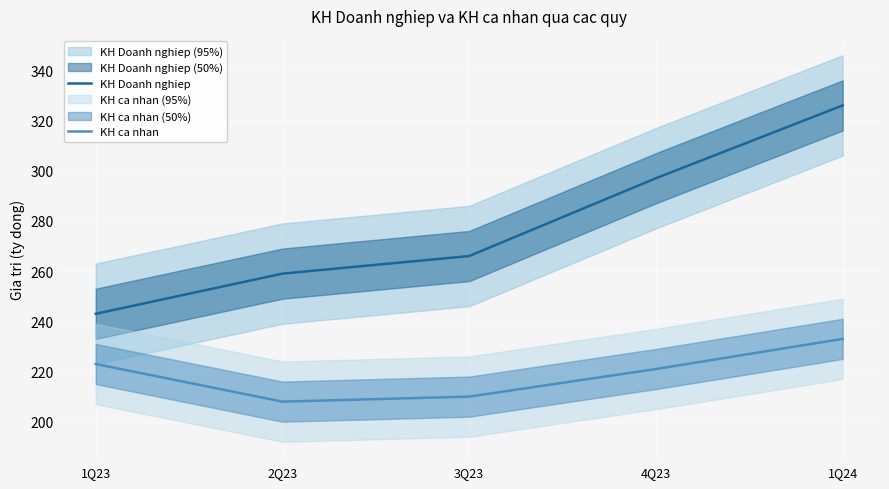

What is the approximate value of KH Doanh nghiep at 1Q23?

243